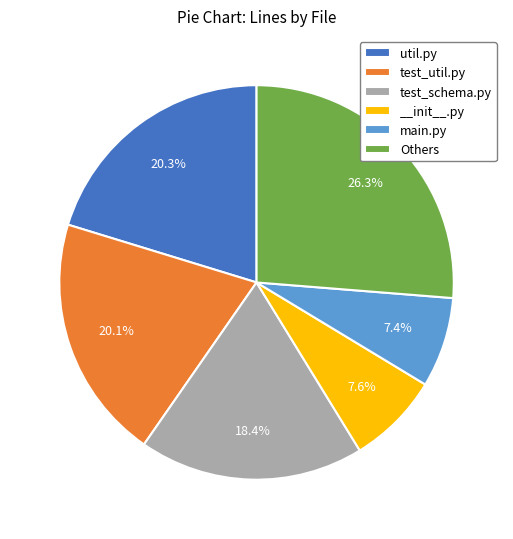

Is the sum of main.py and __init__.py greater than half?

No